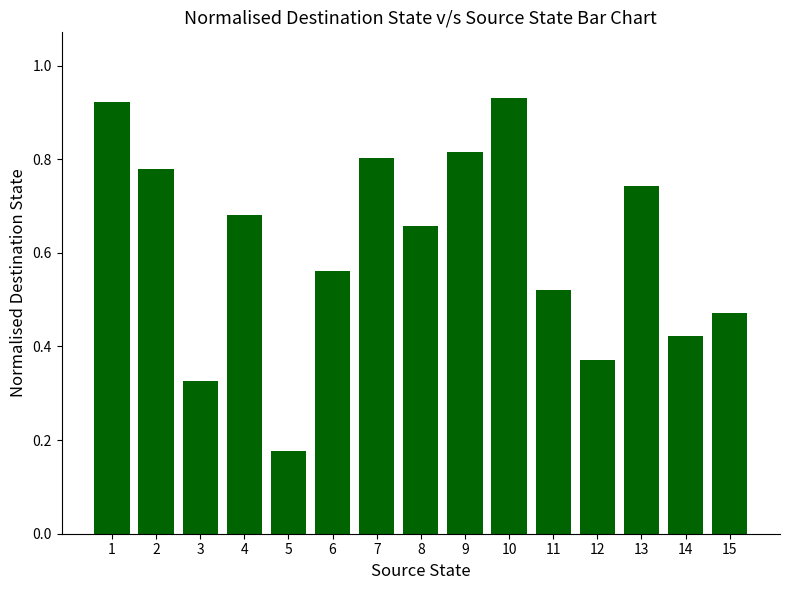

Where is the data nearest to the value 0?

5